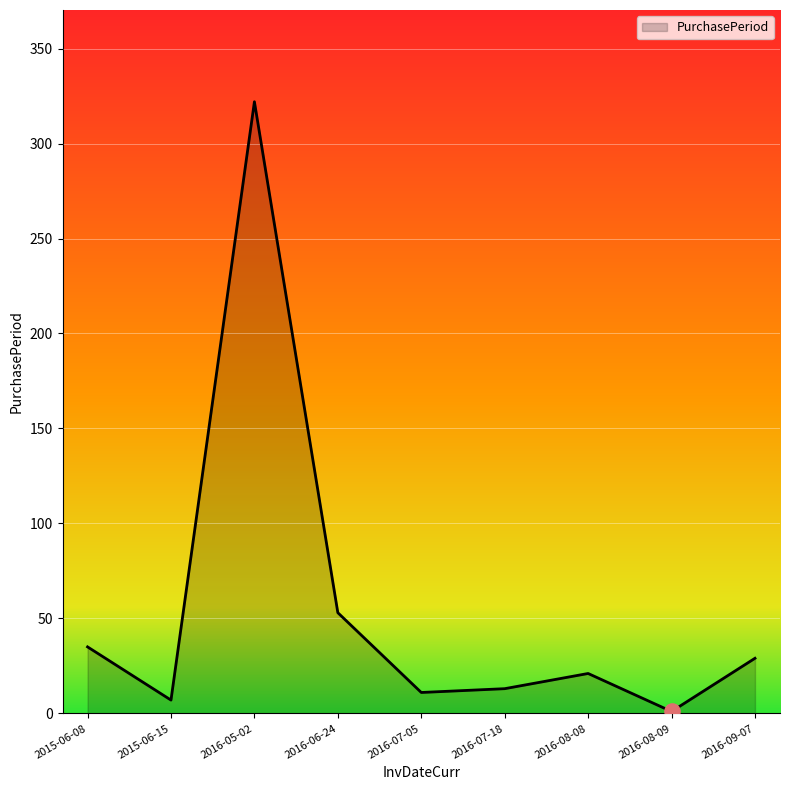

What is the ratio of the value at 2016-07-05 to the value at 2015-06-08?

0.3